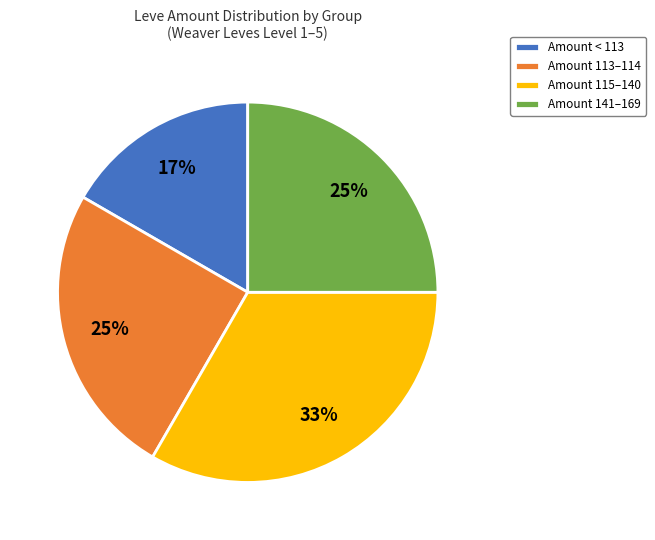

To the nearest percent, what portion does Amount 115–140 represent?

33%